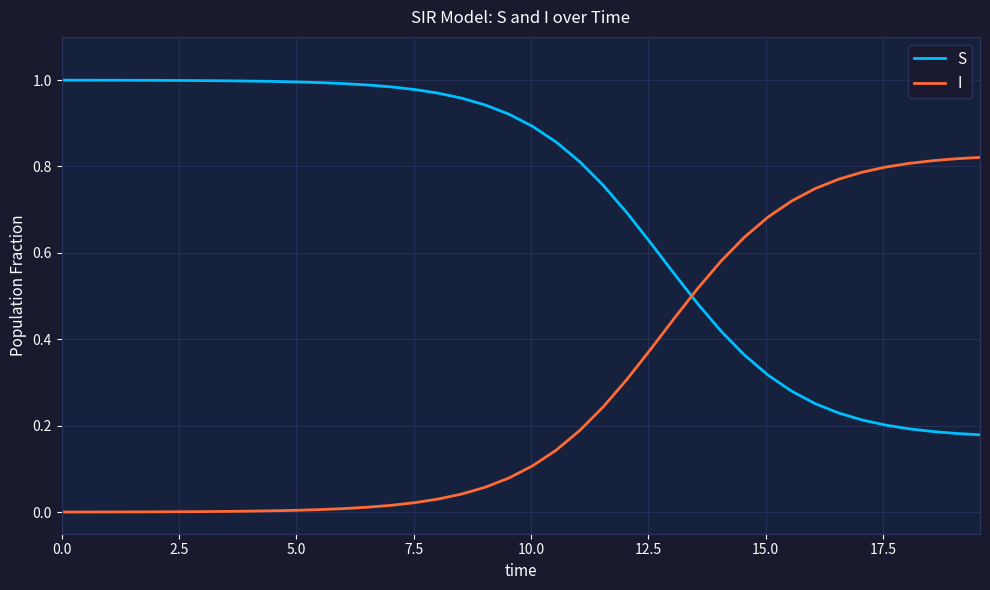

After their last crossing, which series has the higher values: S or I?

I